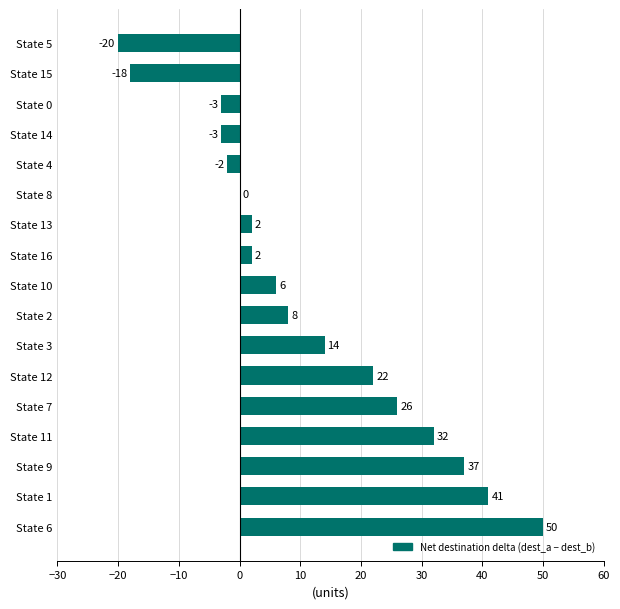

Reading bottom to top, extract all data points from this chart.

State 6=50	State 1=41	State 9=37	State 11=32	State 7=26	State 12=22	State 3=14	State 2=8	State 10=6	State 16=2	State 13=2	State 8=0	State 4=-2	State 14=-3	State 0=-3	State 15=-18	State 5=-20